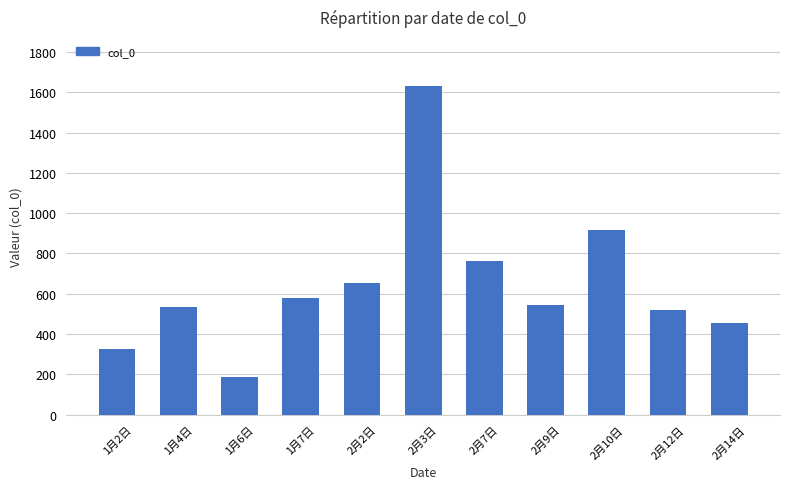

What is the difference between the maximum and minimum values?

1445